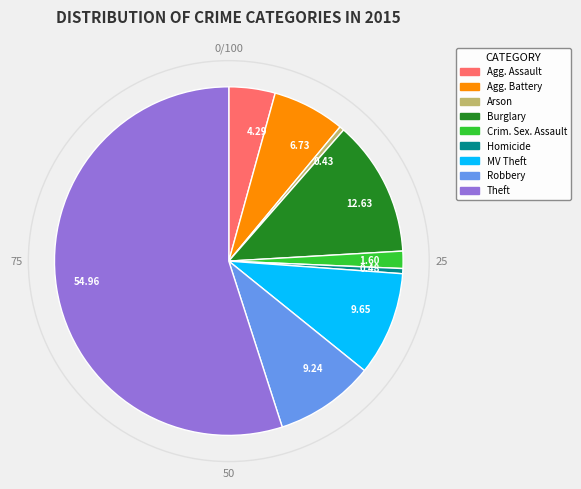

Is there a majority slice in this chart?

Yes